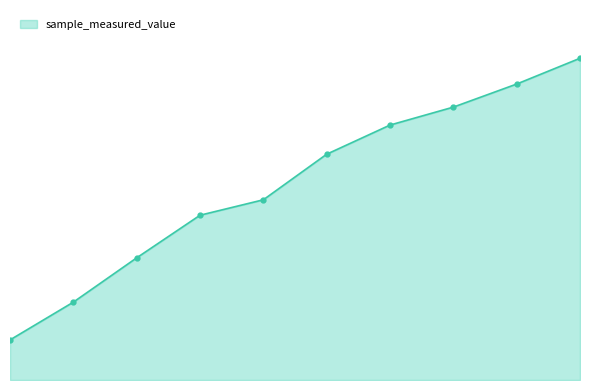

Is this an area chart (filled region under the line)?

Yes